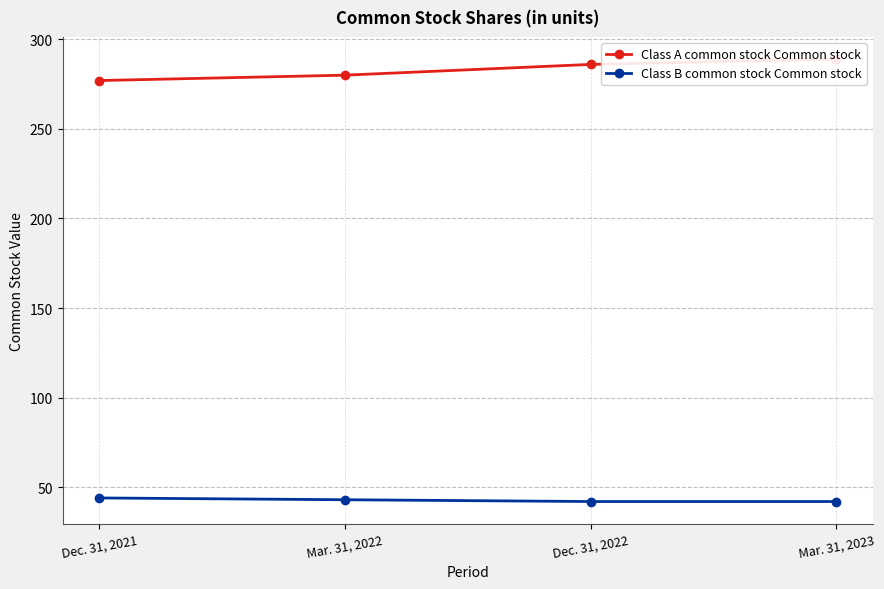

True or false: Class A common stock Common stock and Class B common stock Common stock intersect in this chart.

False